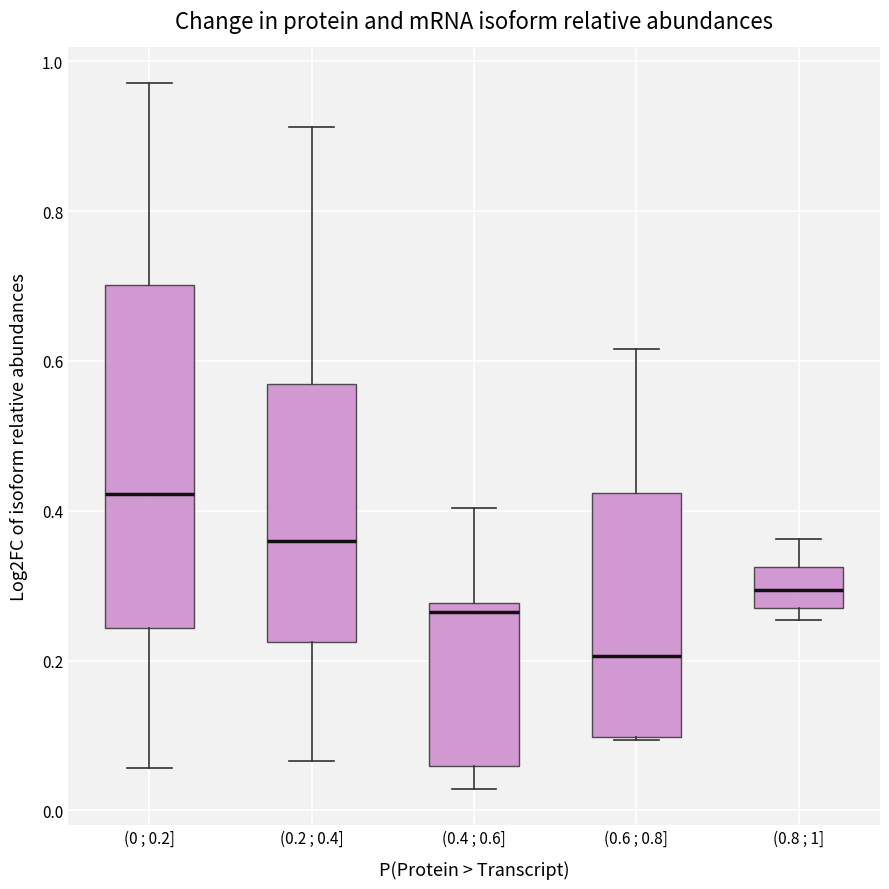

Where is the lower edge of the box for (0.8 ; 1] on the y-axis? The values are not printed on the chart, so give them approximately, as read against the axis.

0.28